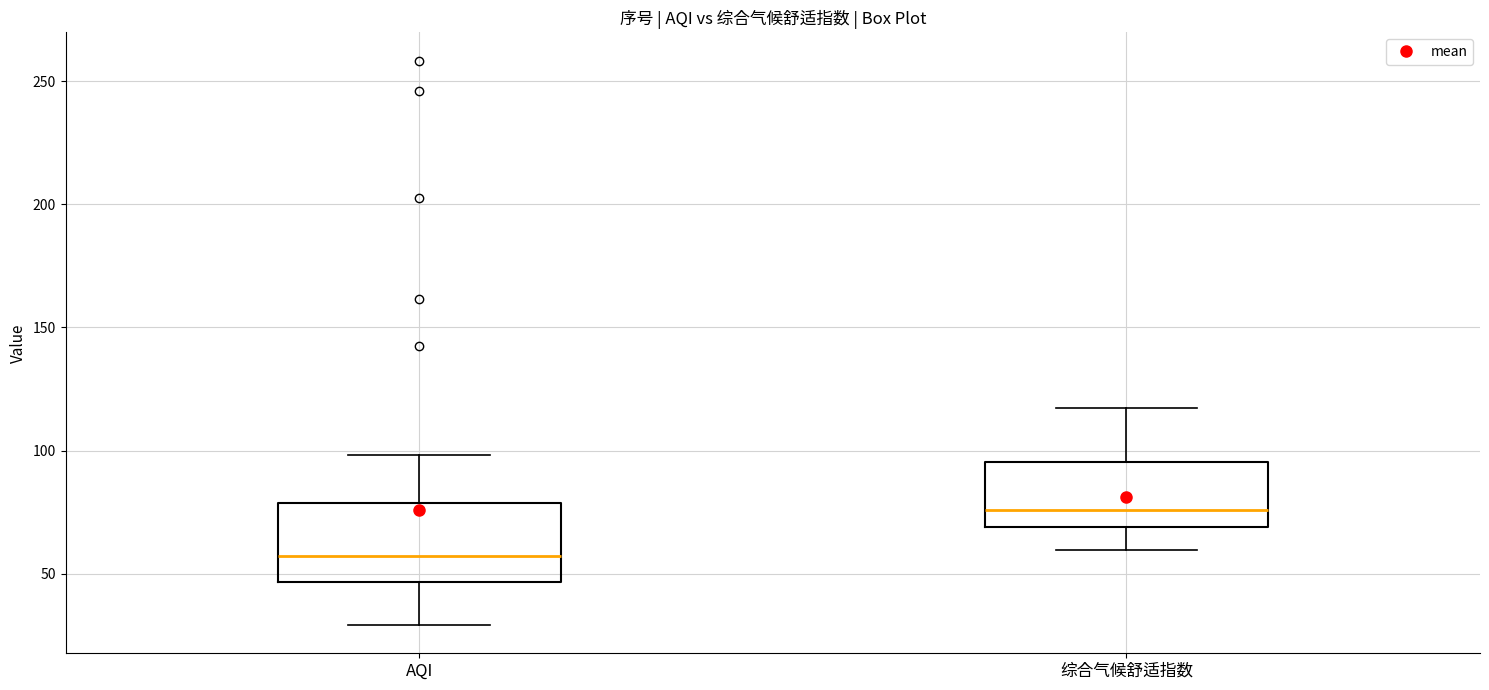

Comparing the boxes themselves (not the whiskers), which one is the tallest?

AQI